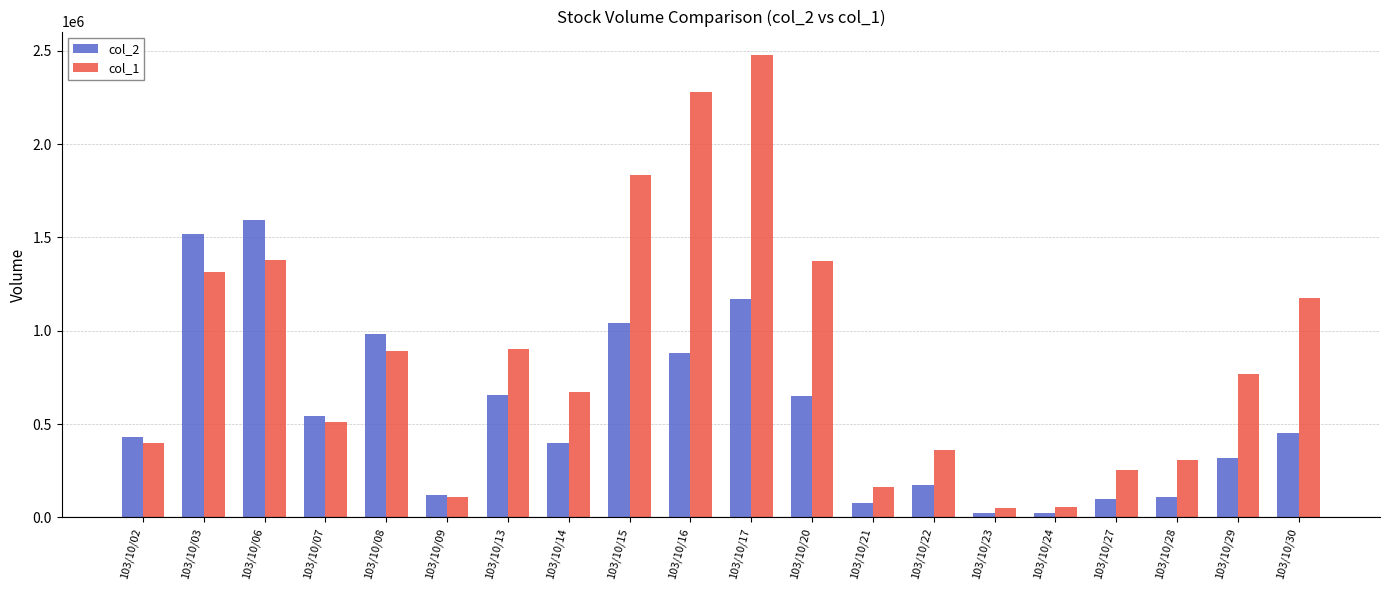

What are all the series names shown in the legend?

col_2, col_1